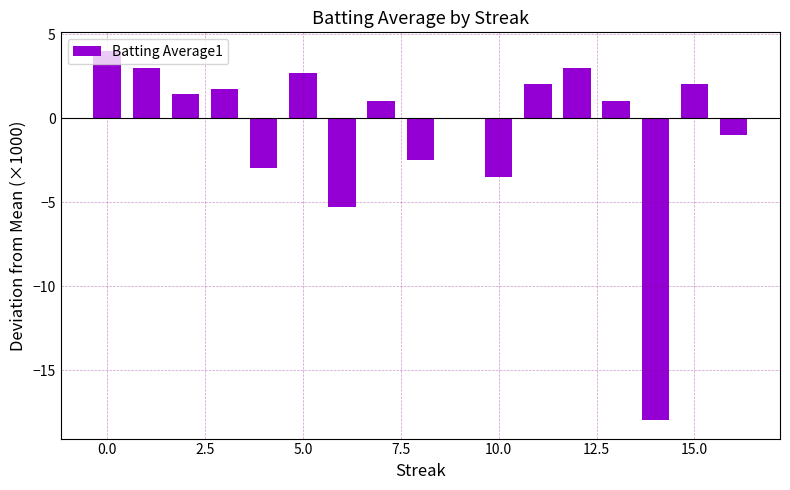

What is the maximum value shown in the chart?

4.0